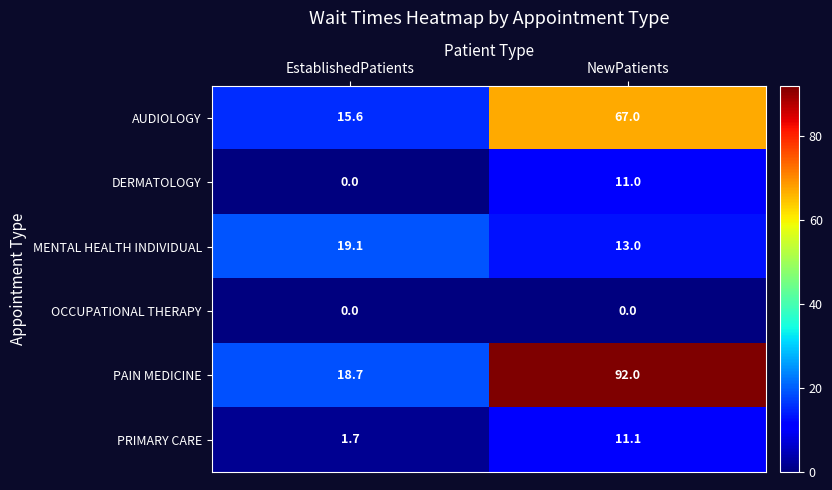

How many distinct data groups are displayed?

6